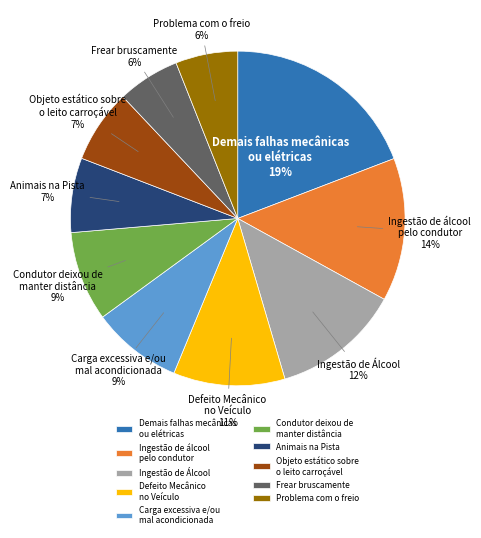

To the nearest percent, what is the difference between the Animais na Pista and Problema com o freio slice percentages?

1%